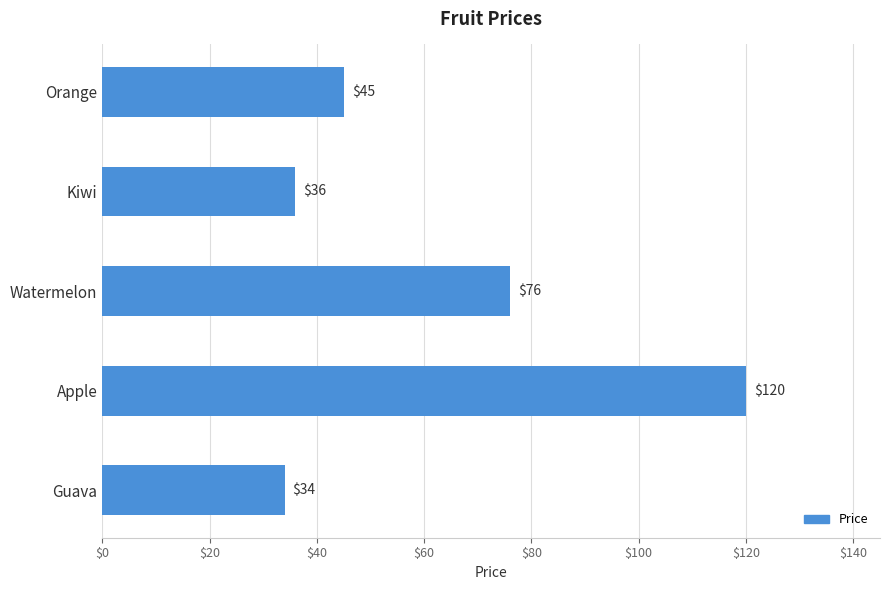

What is the maximum value shown in the chart?

120